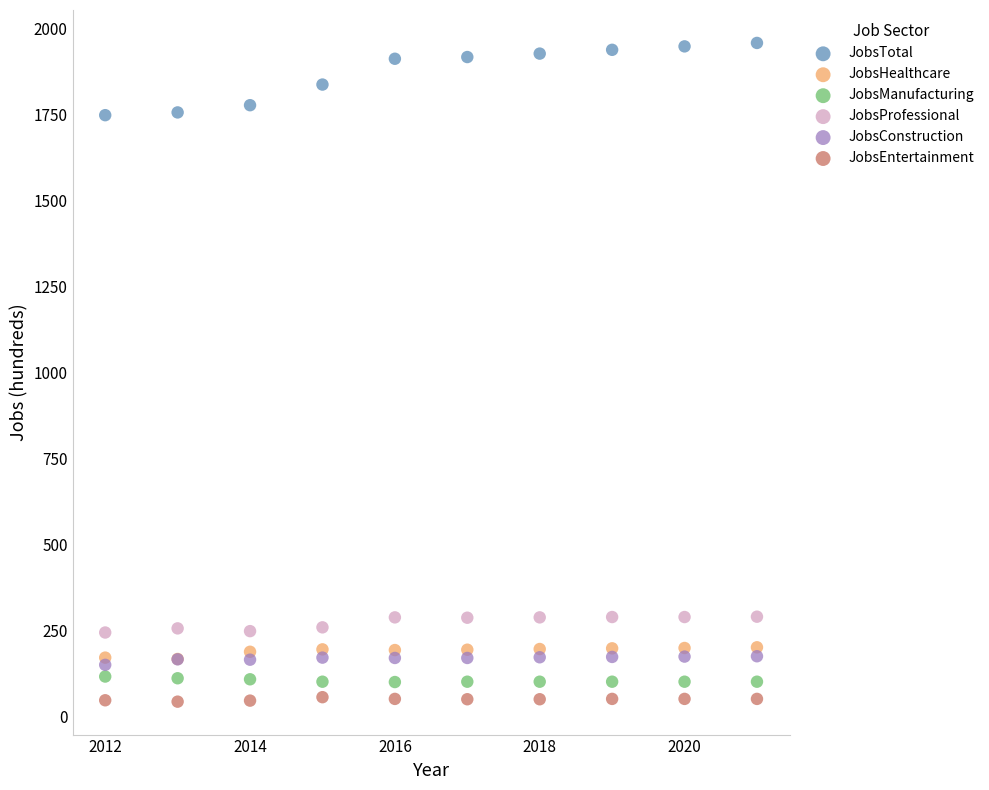

What are all the series names shown in the legend?

JobsTotal, JobsHealthcare, JobsManufacturing, JobsProfessional, JobsConstruction, JobsEntertainment